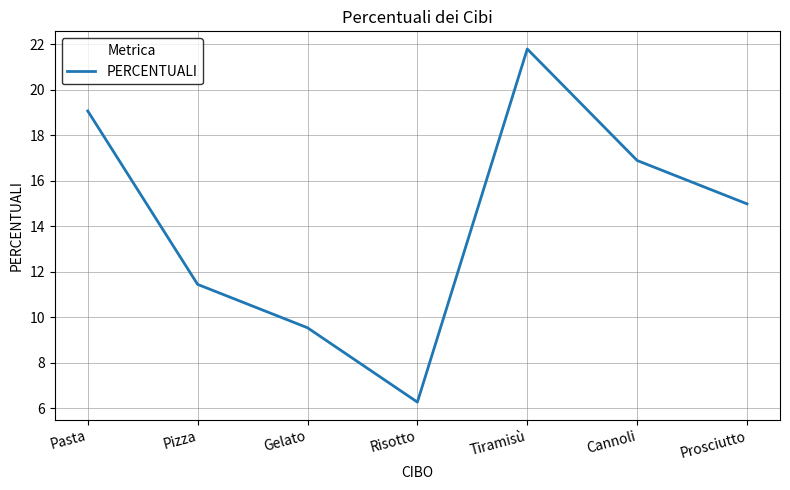

What is the change in value from Gelato to Tiramisù?

+12.3